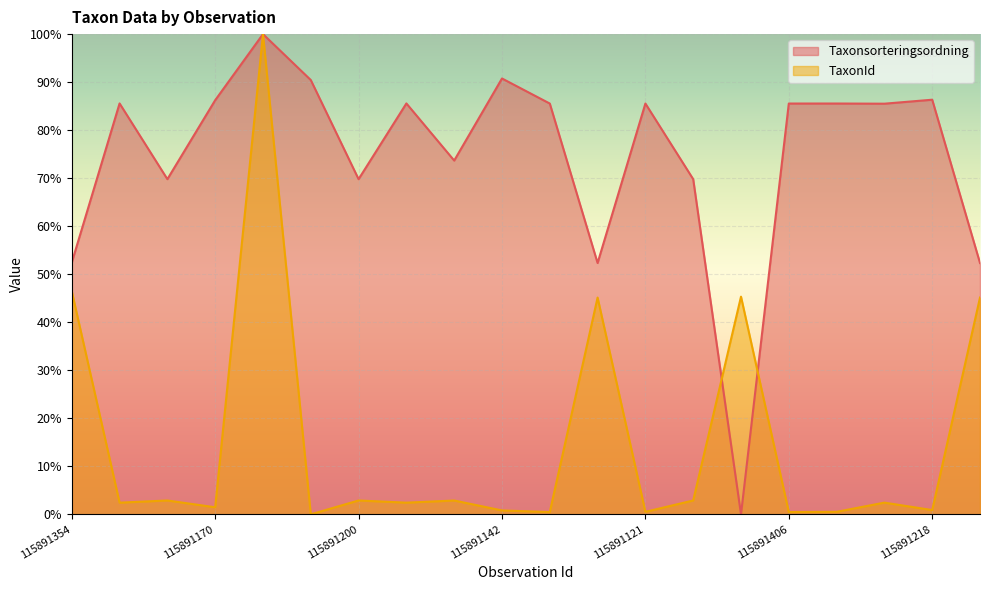

Where is TaxonId nearest to the value 50?

115891354